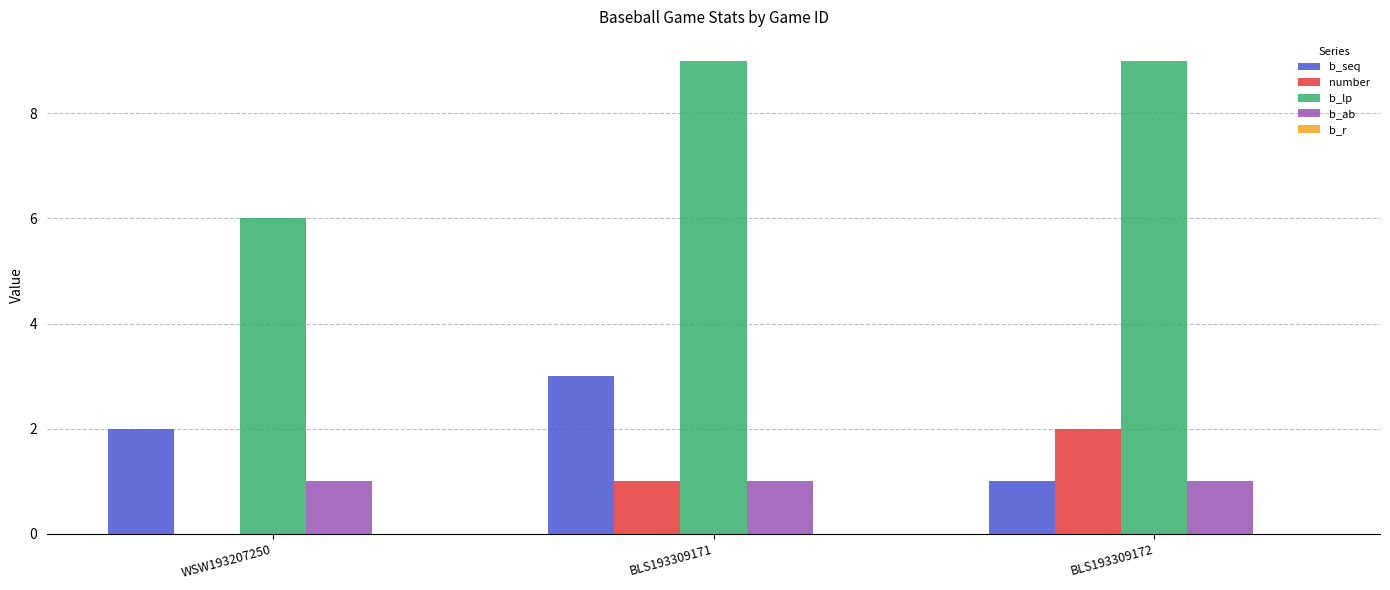

How many positive values does the number series have?

2